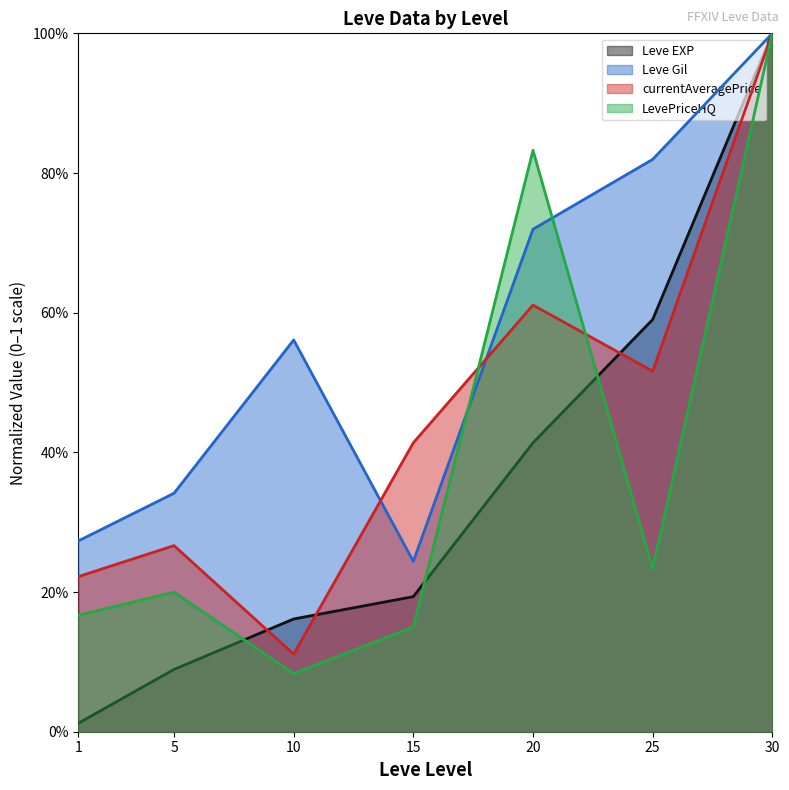

True or false: Leve Gil has more than 2 points higher than both neighbors.

False